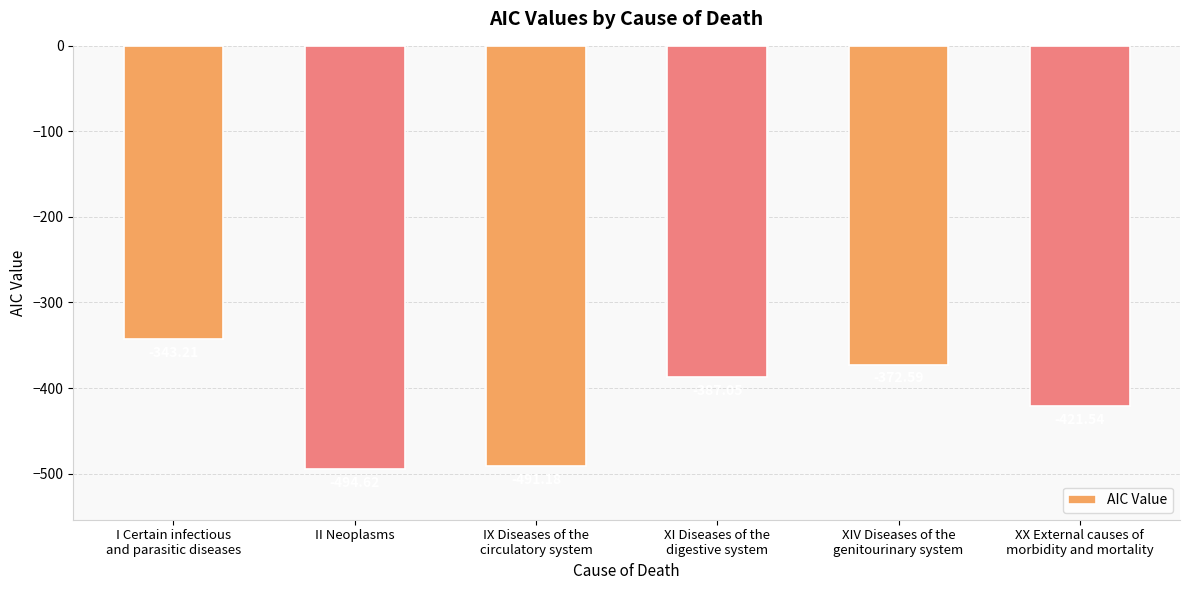

Rank the categories by value from highest to lowest.

I Certain infectious
and parasitic diseases, XIV Diseases of the
genitourinary system, XI Diseases of the
digestive system, XX External causes of
morbidity and mortality, IX Diseases of the
circulatory system, II Neoplasms